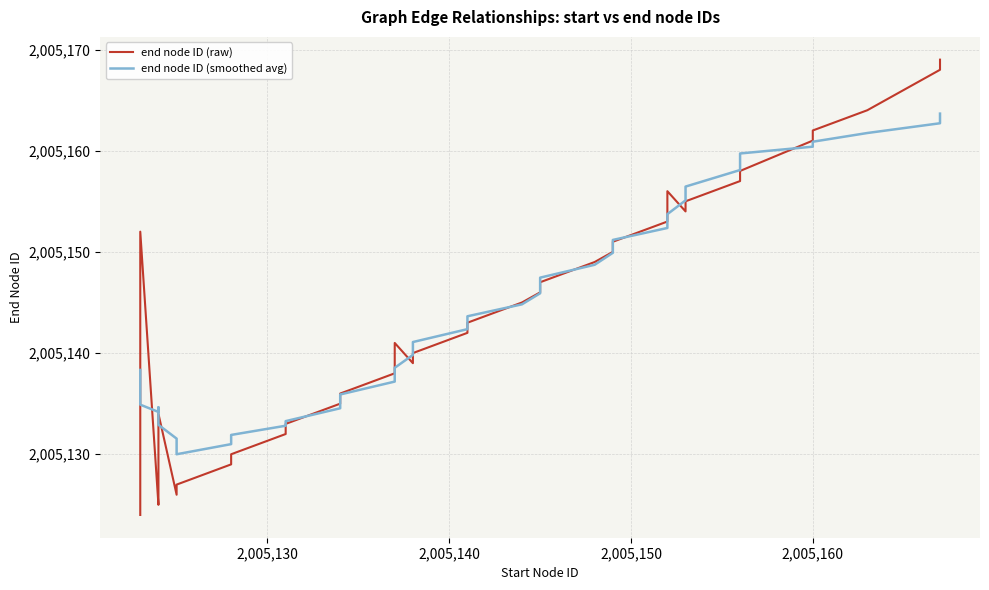

What is the difference between the highest and lowest values at 2,005,130?

0.1